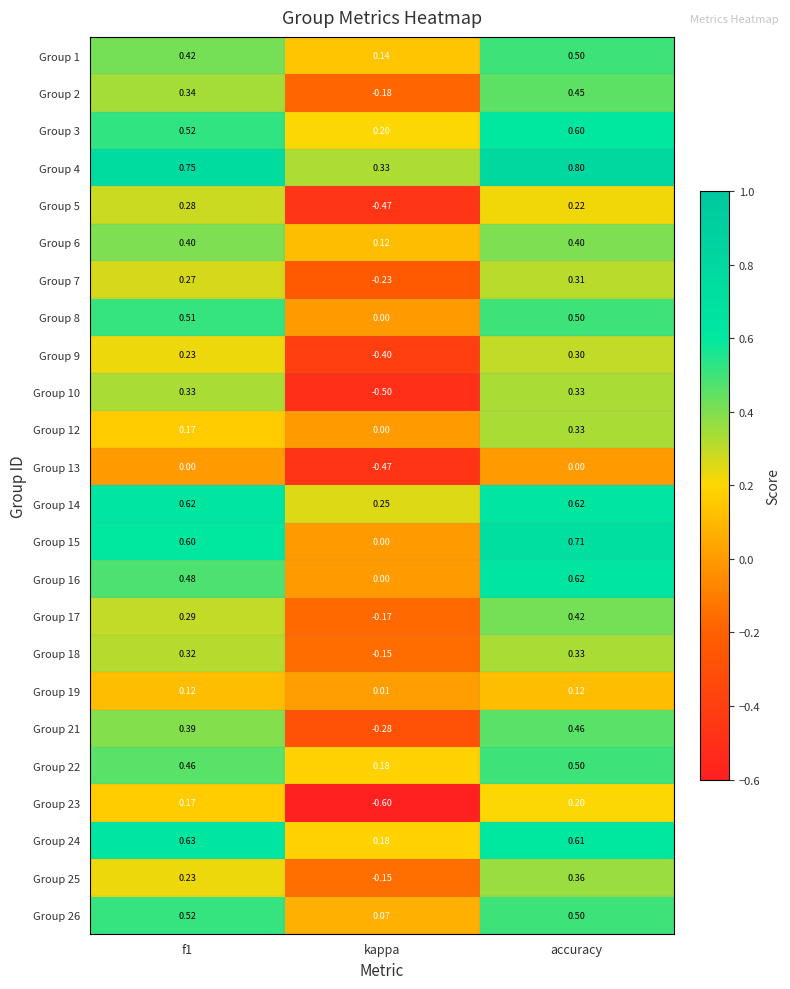

At which category is the sum across all series the highest?

accuracy